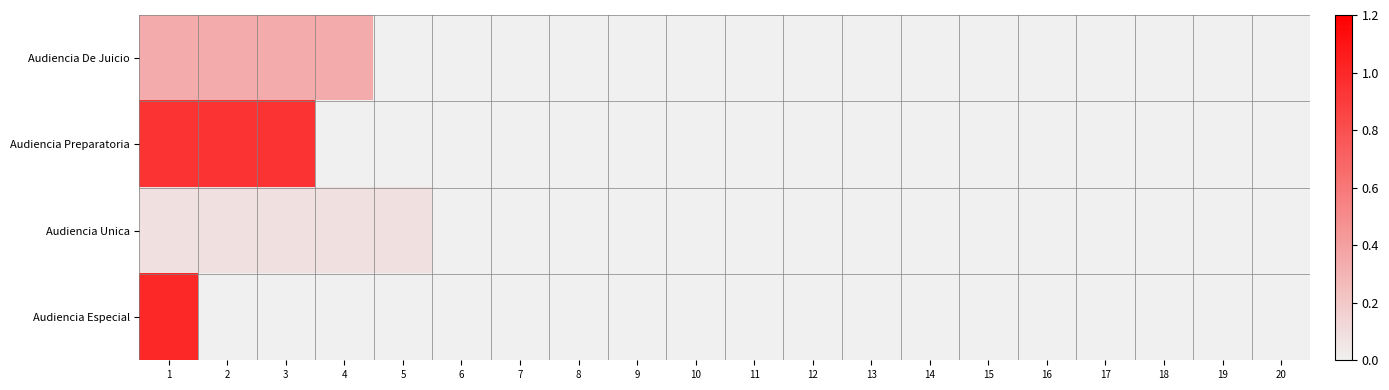

Between 16 and 11, which is larger?

16